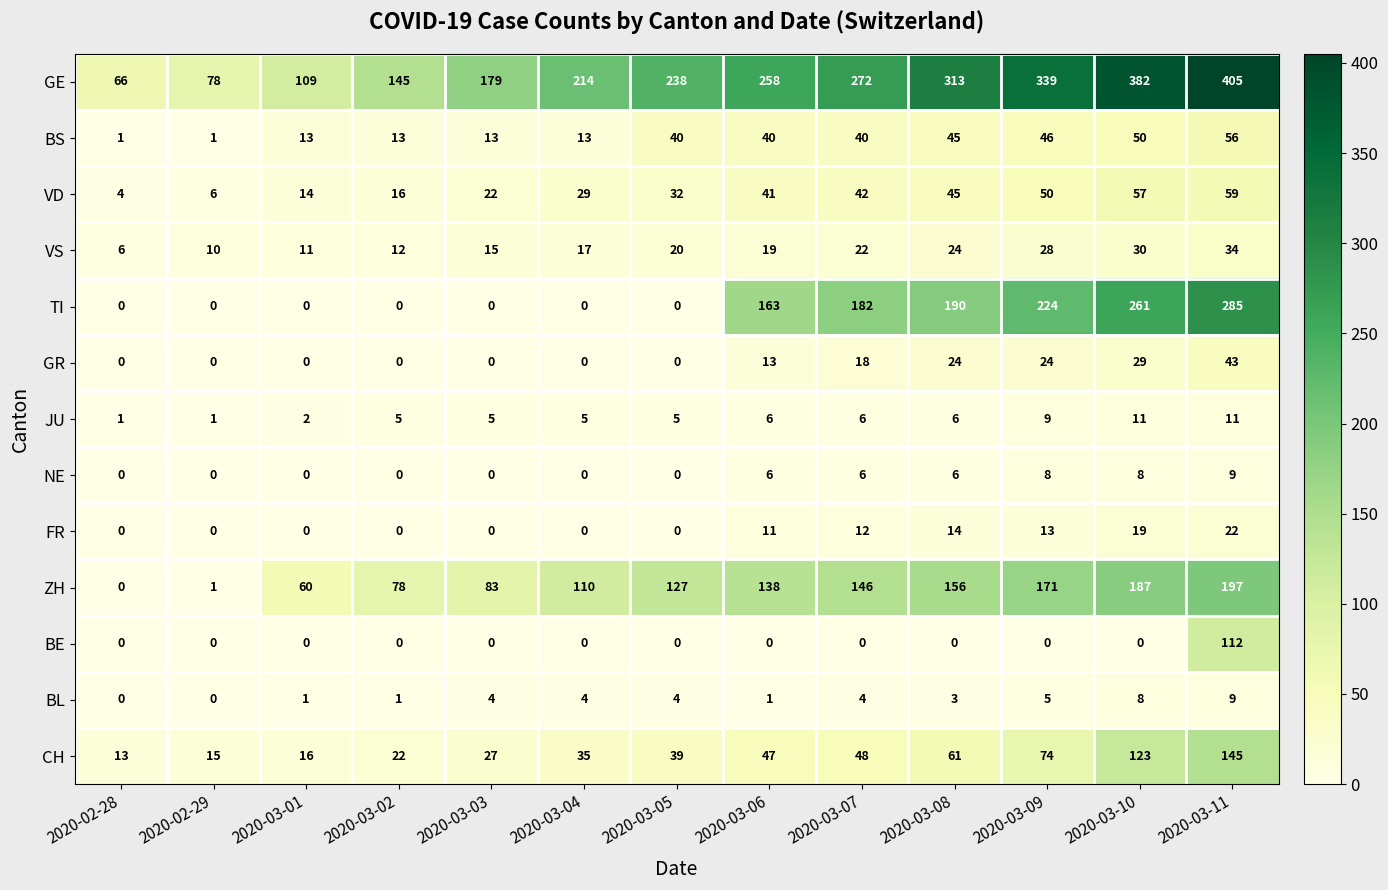

Count the number of data series in this chart.

13